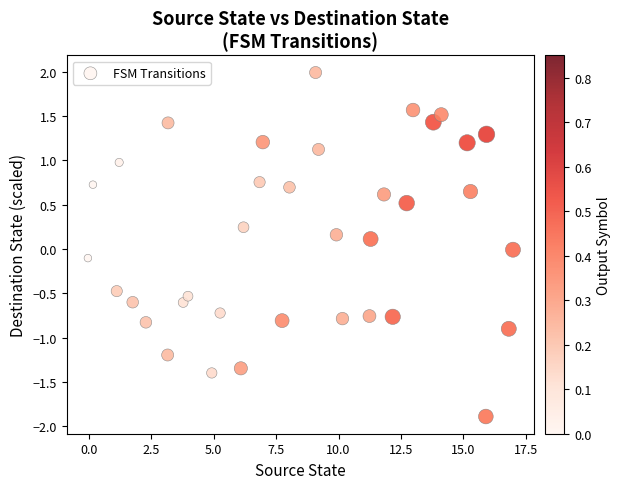

What is the range of Y values (max minus min)?

3.9